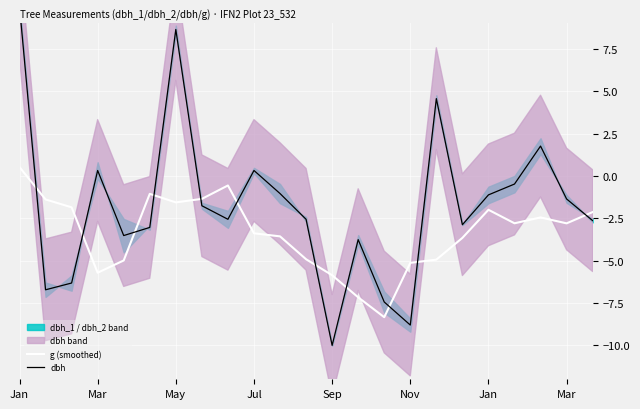

How many values in the g (smoothed) series exceed -2?

8